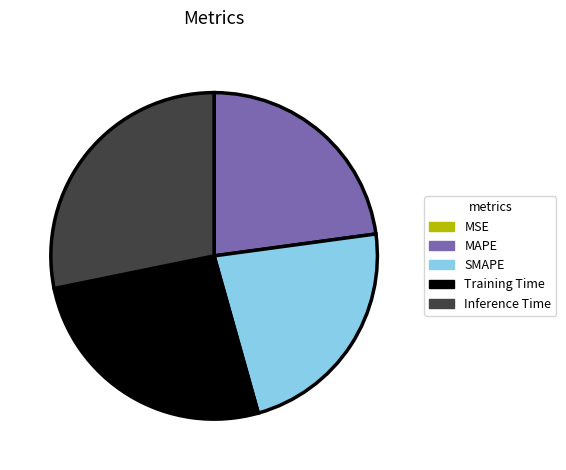

Does any single category account for the majority?

No